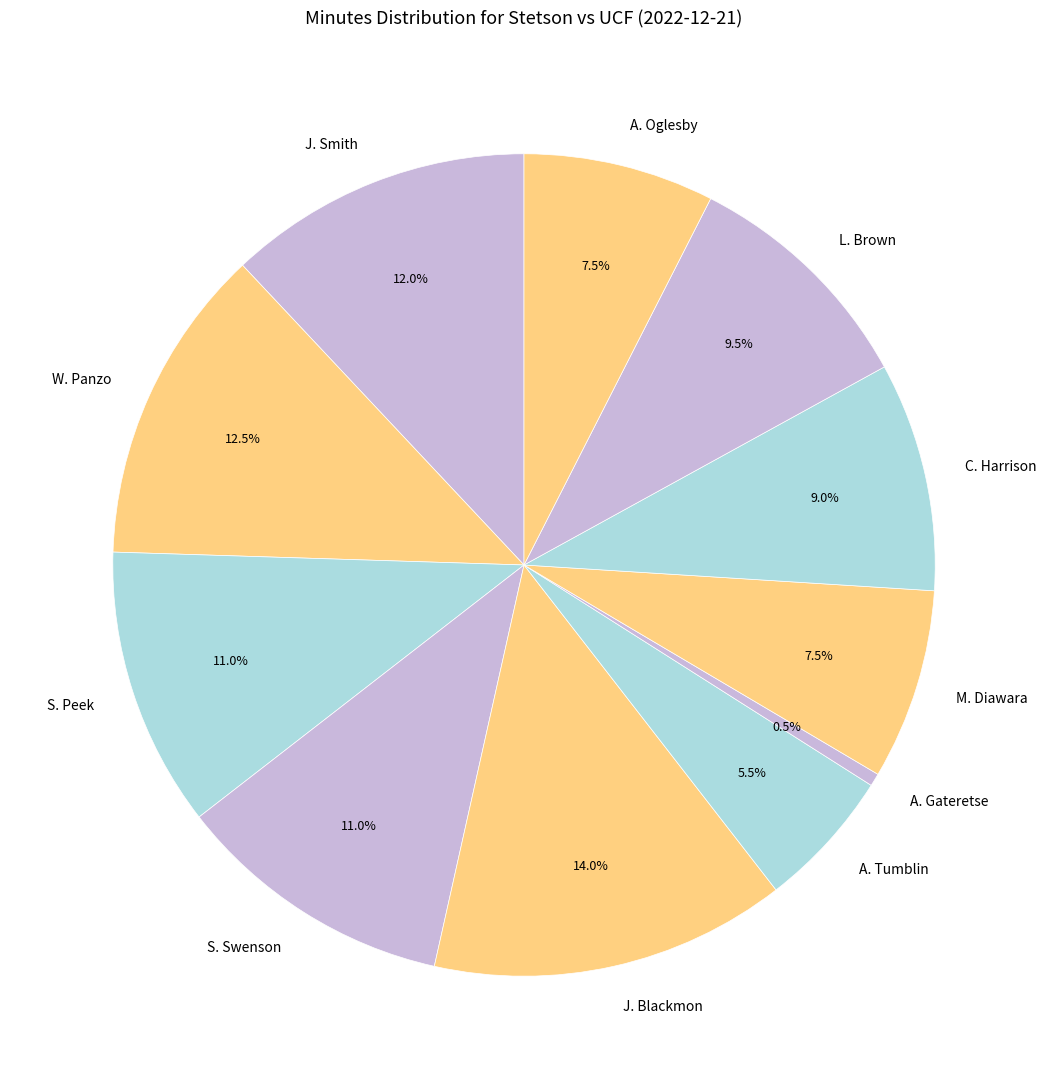

To the nearest percent, what portion does J. Blackmon represent?

14%